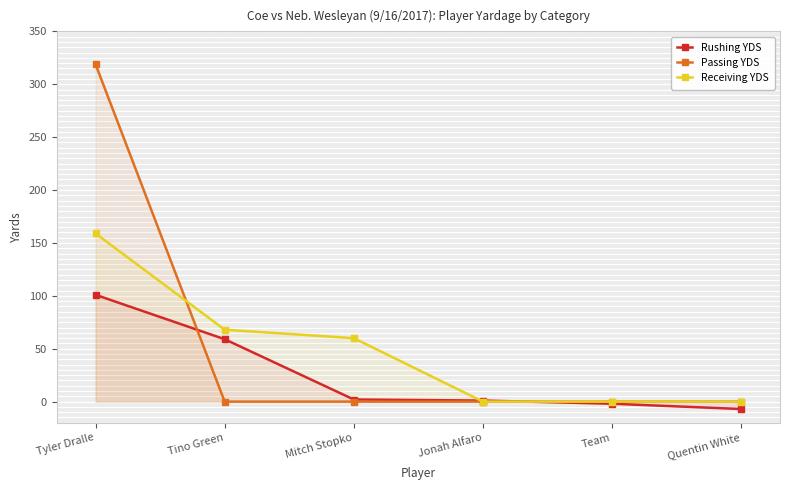

What is the total value across all series at Tino Green?

127